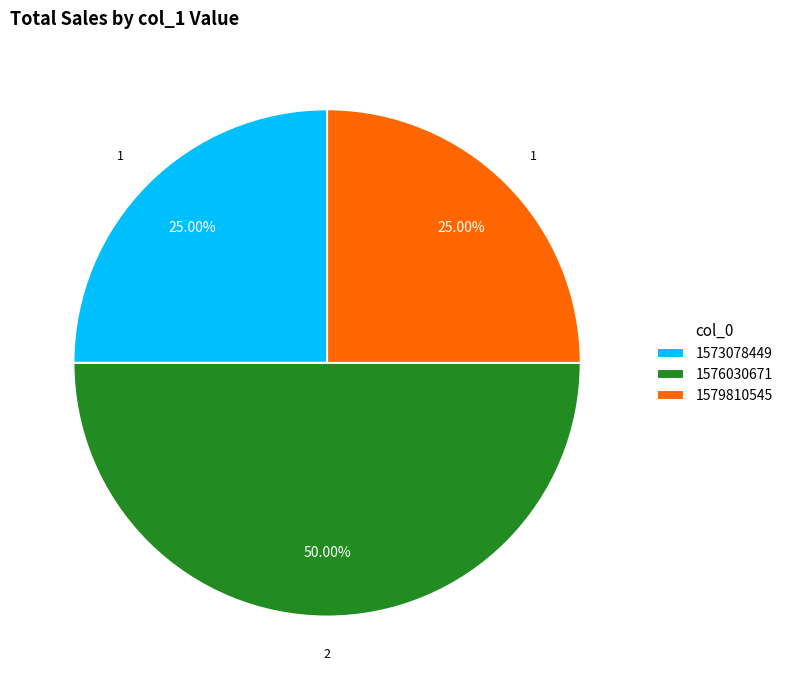

How many slices are in this pie chart?

3